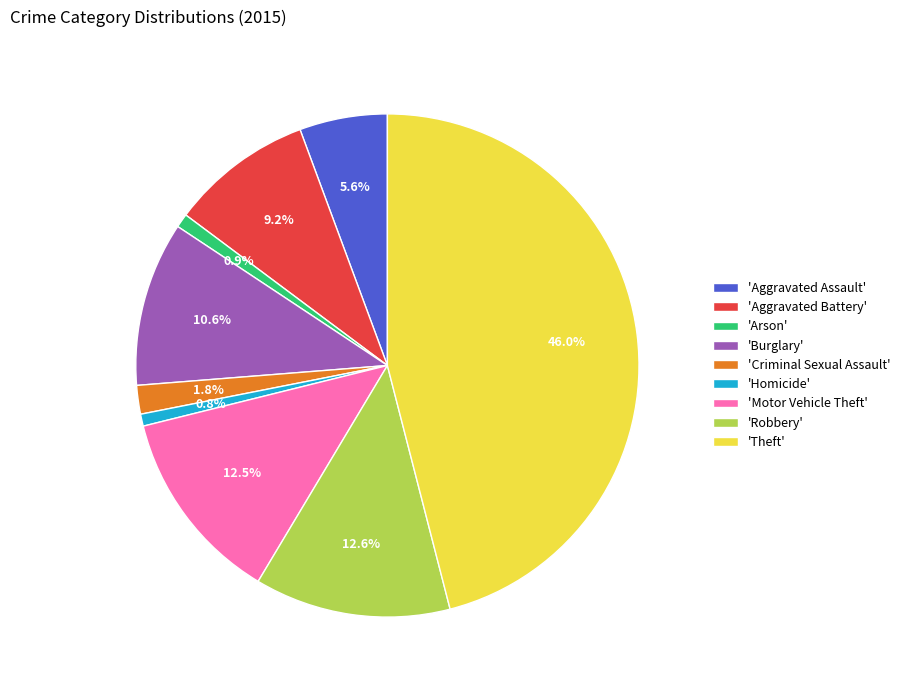

Which slice is the largest?

'Theft'